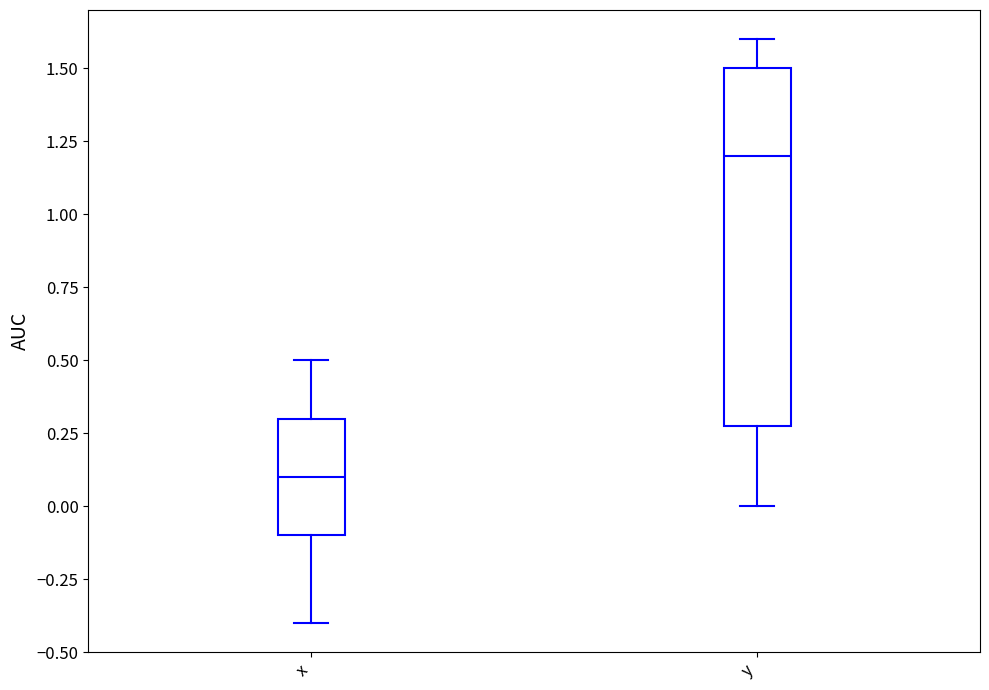

Which box's median line is the lowest?

x